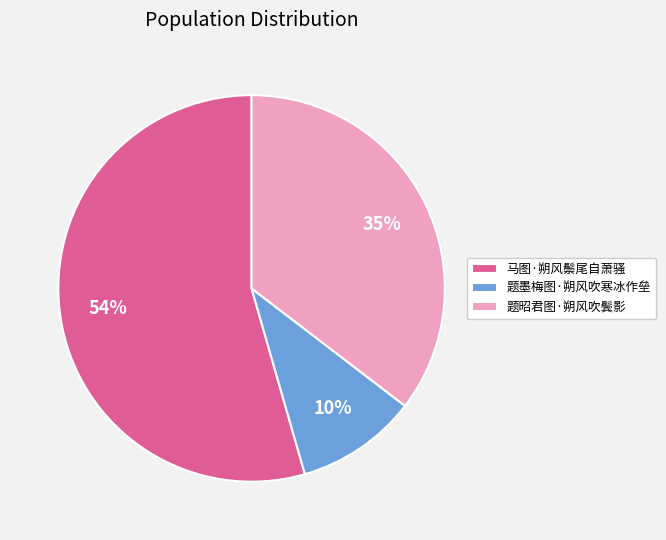

Count the number of slices in the pie.

3